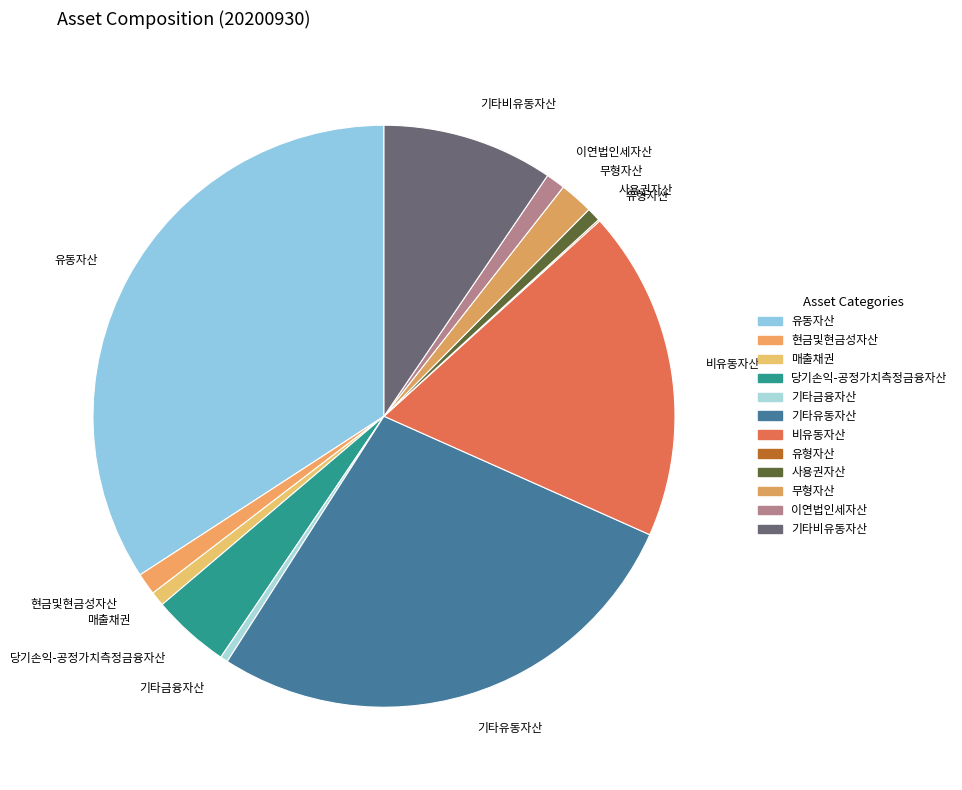

Does 비유동자산 account for over 50% of the chart?

No